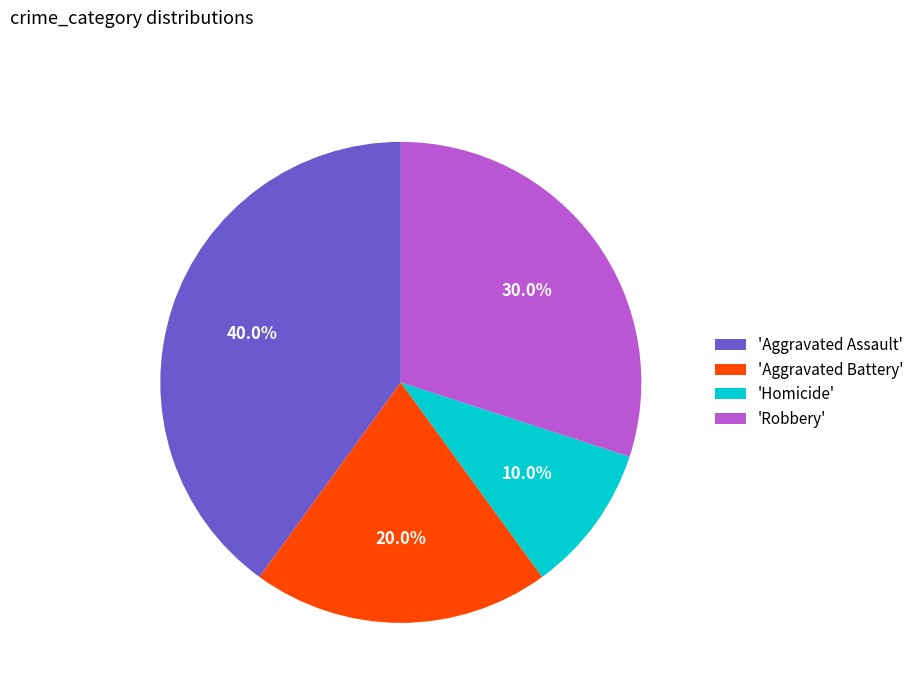

Do 'Robbery' and 'Aggravated Assault' together represent more than half of the pie?

Yes